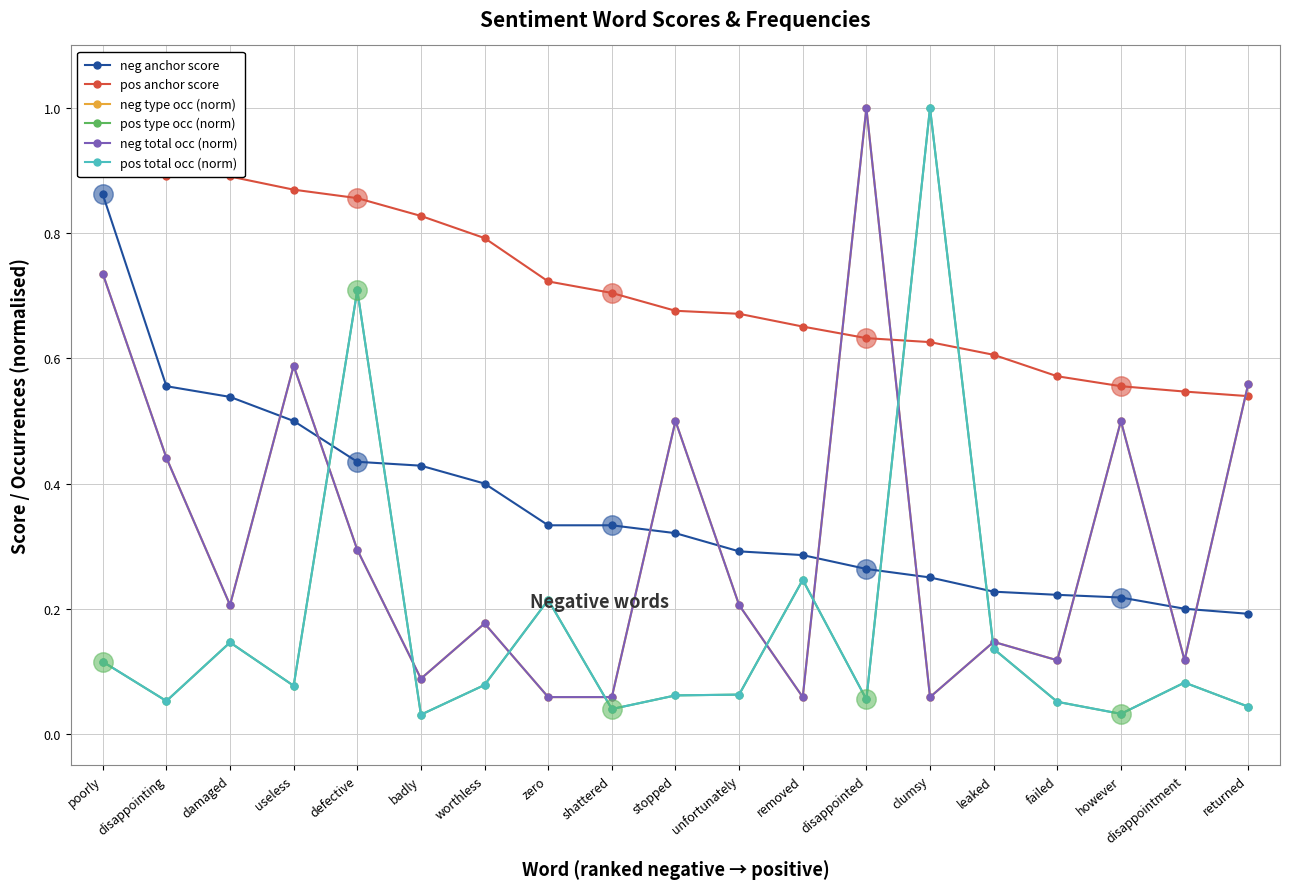

How many distinct data groups are displayed?

6